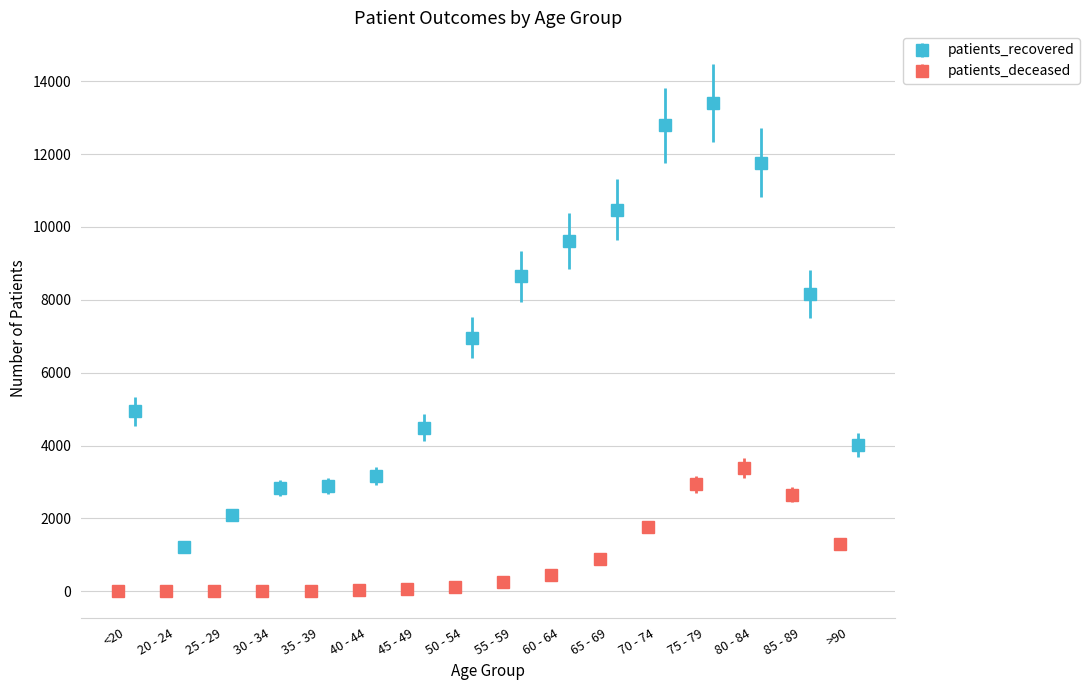

What is the difference between the second highest and second lowest values in the patients_deceased series?

2936